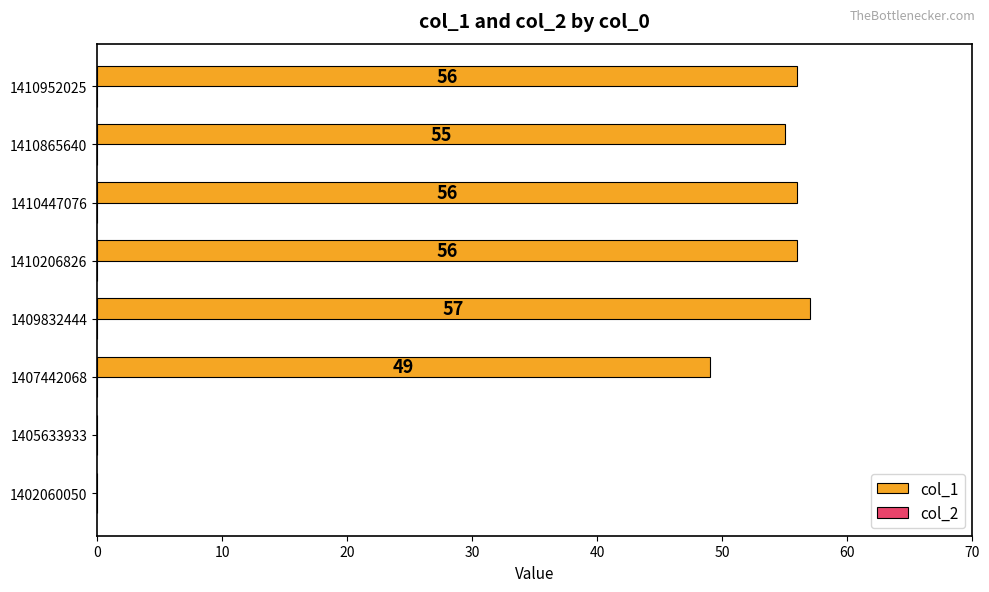

What is the sum of the values at 1409832444 and 1402060050?

57